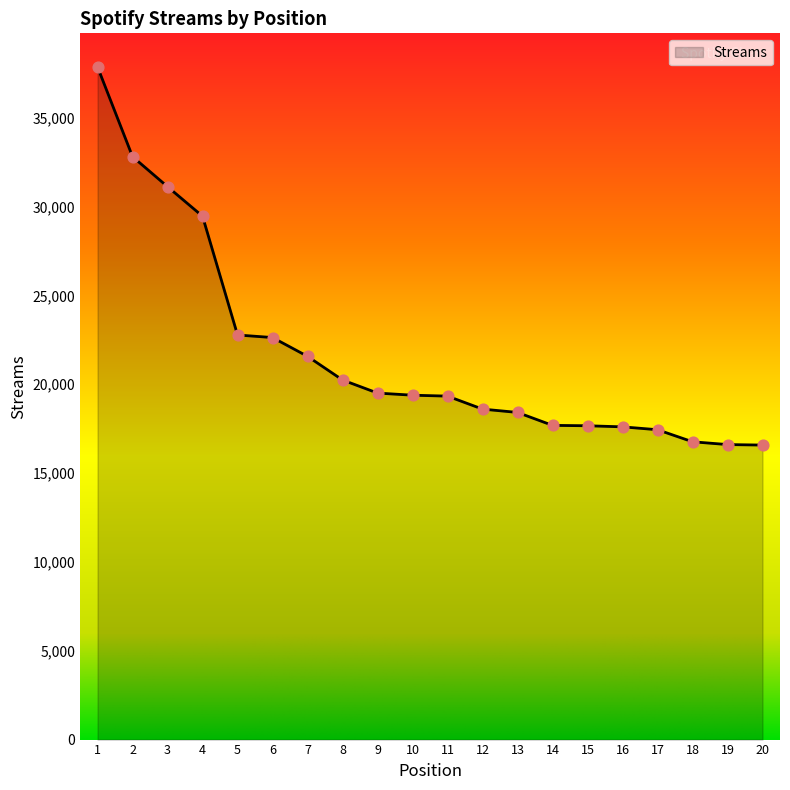

Between 15 and 20, which is larger?

15